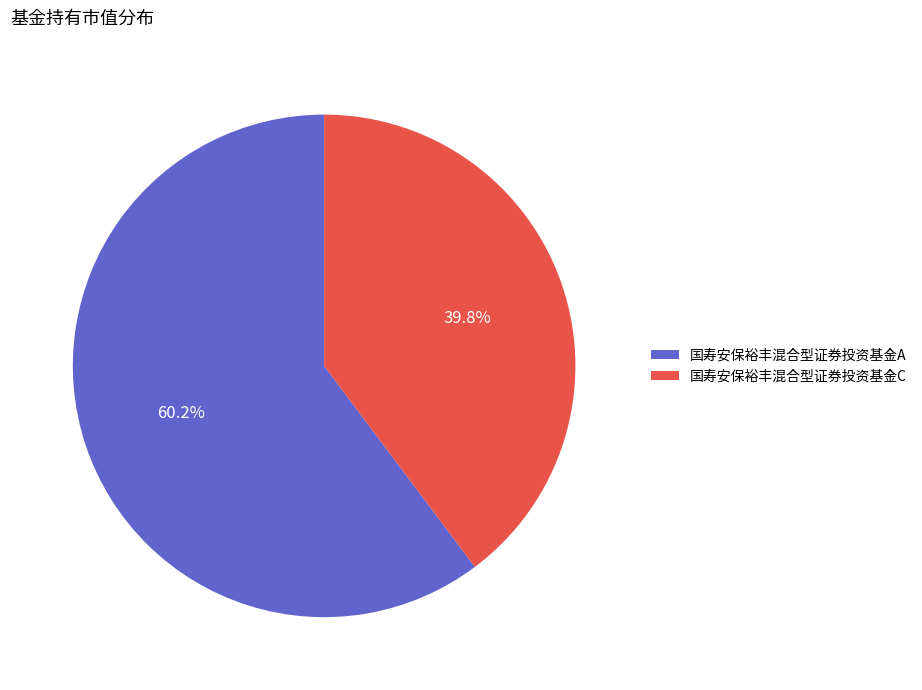

Is the sum of 国寿安保裕丰混合型证券投资基金A and 国寿安保裕丰混合型证券投资基金C greater than half?

Yes